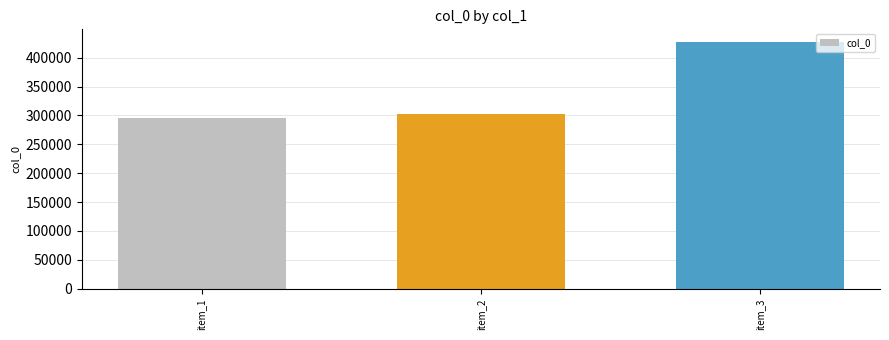

Rank the categories by value from highest to lowest.

item_3, item_2, item_1